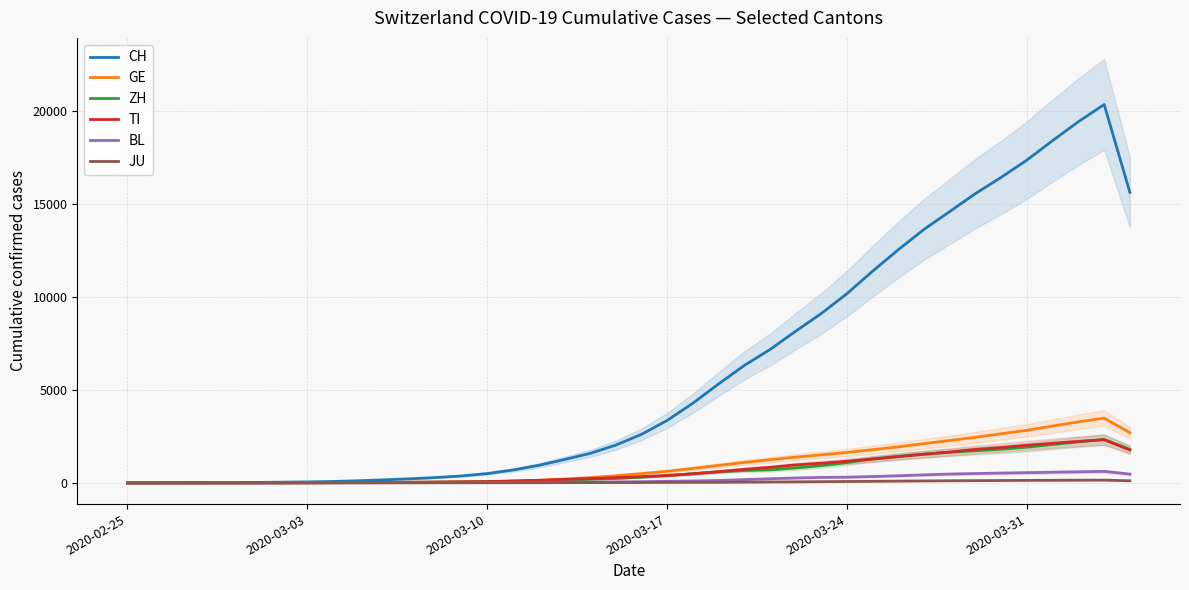

How many lines are shown in the chart?

6